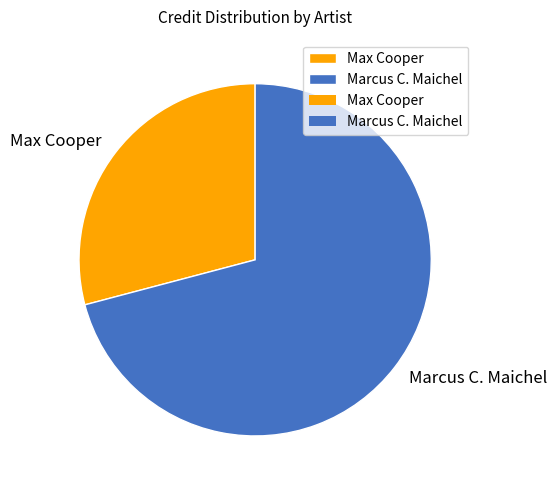

Combined, do Max Cooper and Marcus C. Maichel account for over 50%?

Yes